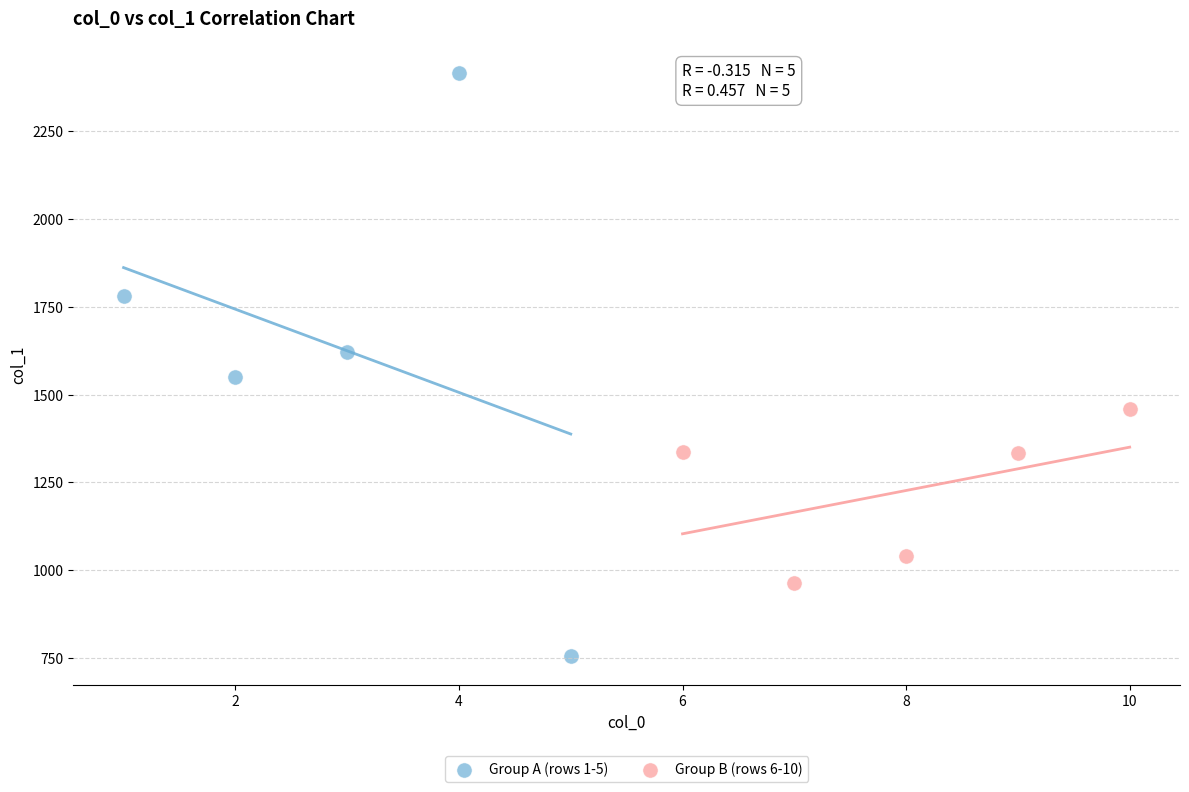

Which series reaches the minimum Y coordinate?

Group A (rows 1-5)